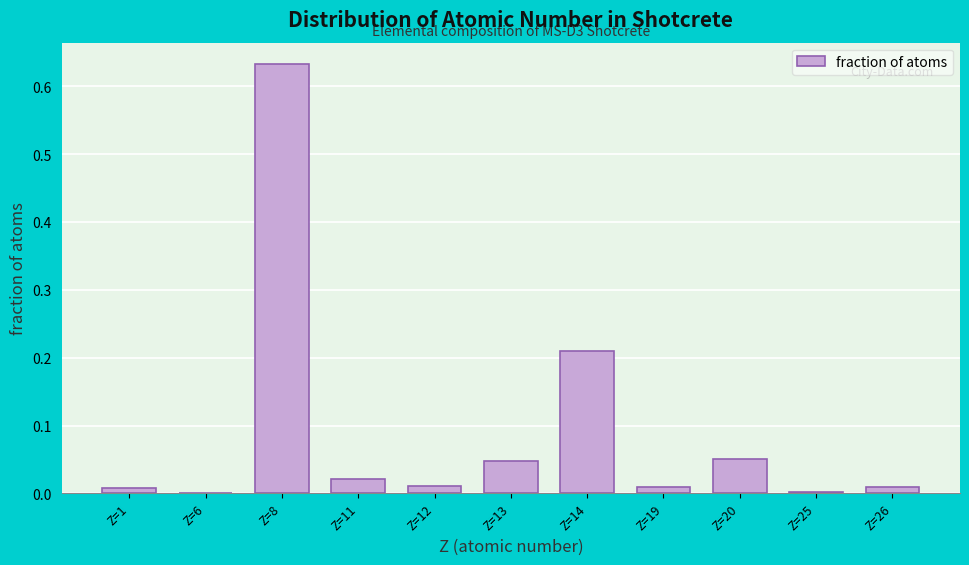

Which label corresponds to the largest value in the chart?

Z=8